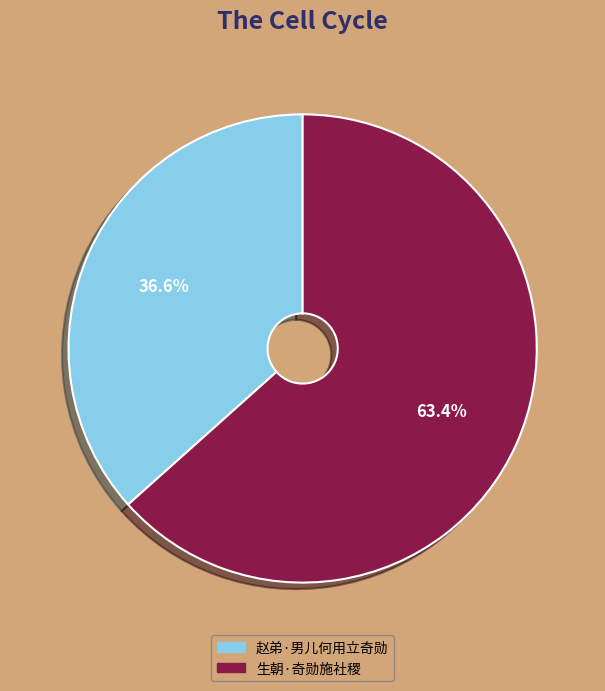

Count the number of slices in the pie.

2